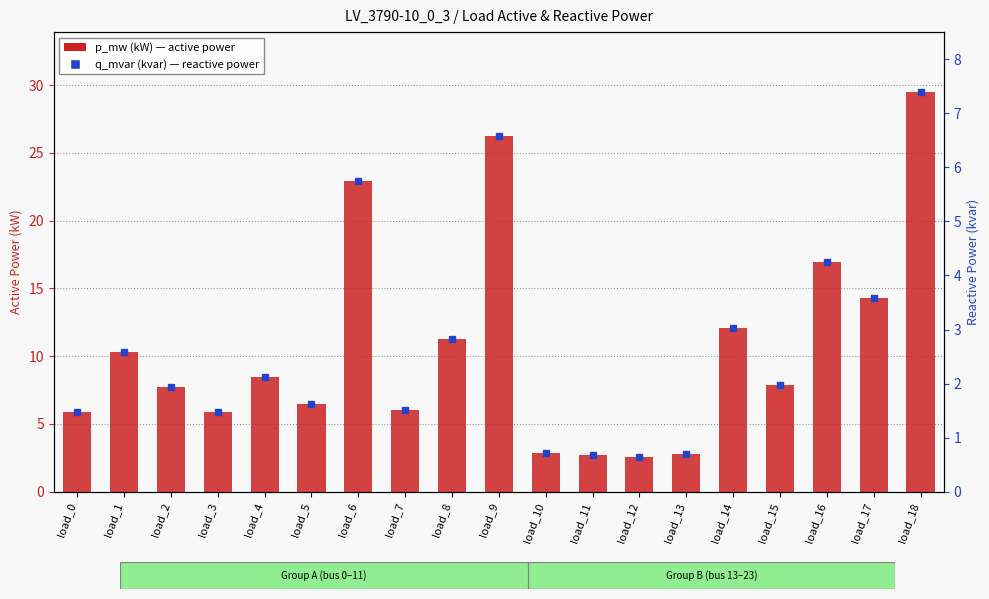

At which category is the sum across all series the highest?

load_18